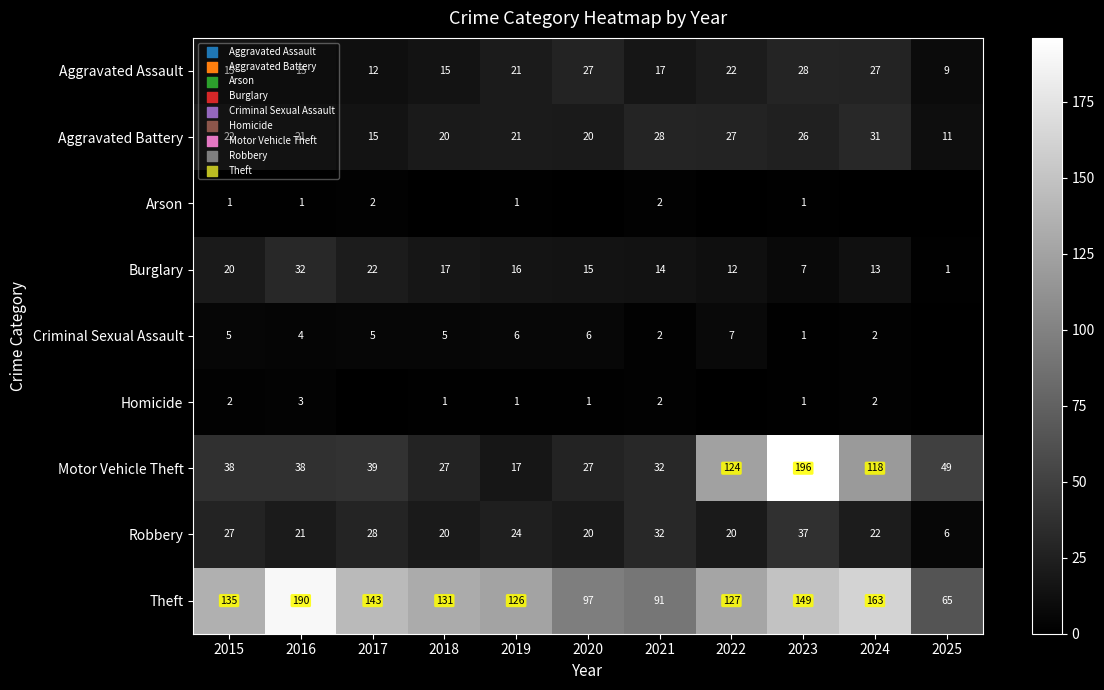

What is the spread (max minus min) of values at 2016?

189